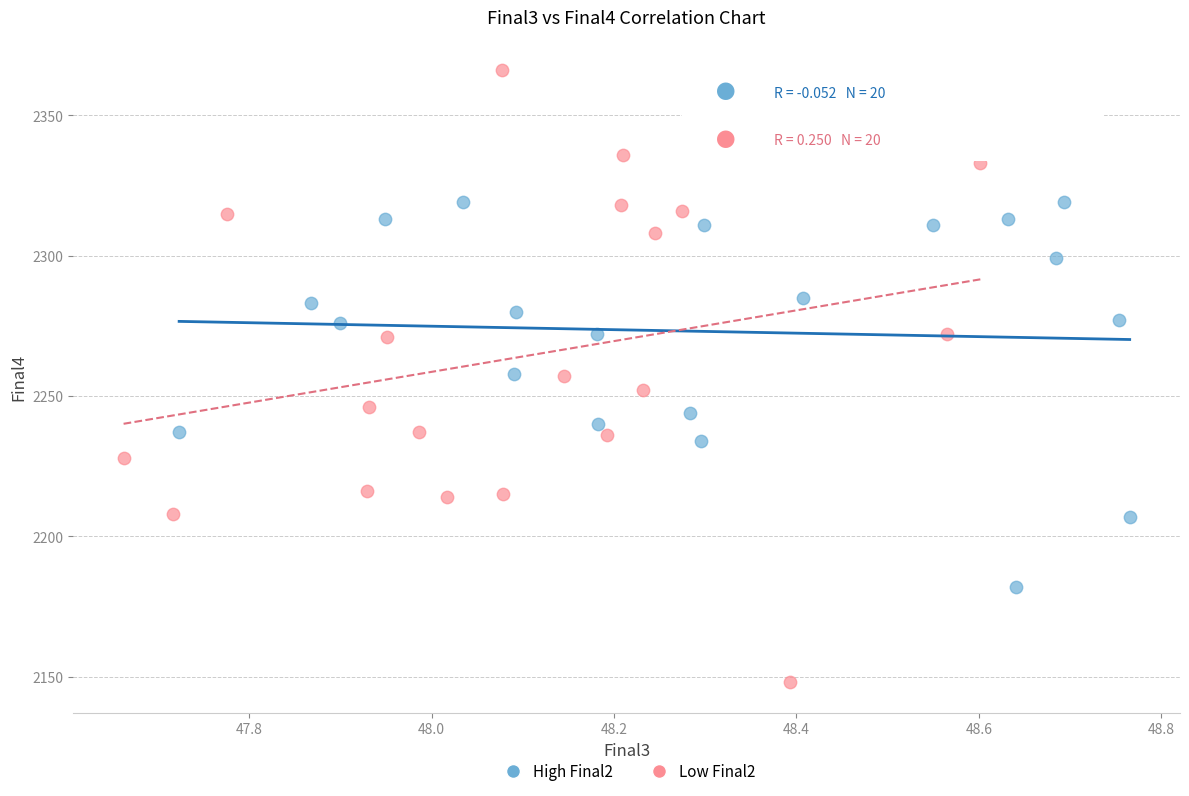

Which series reaches the maximum Y coordinate?

Low Final2